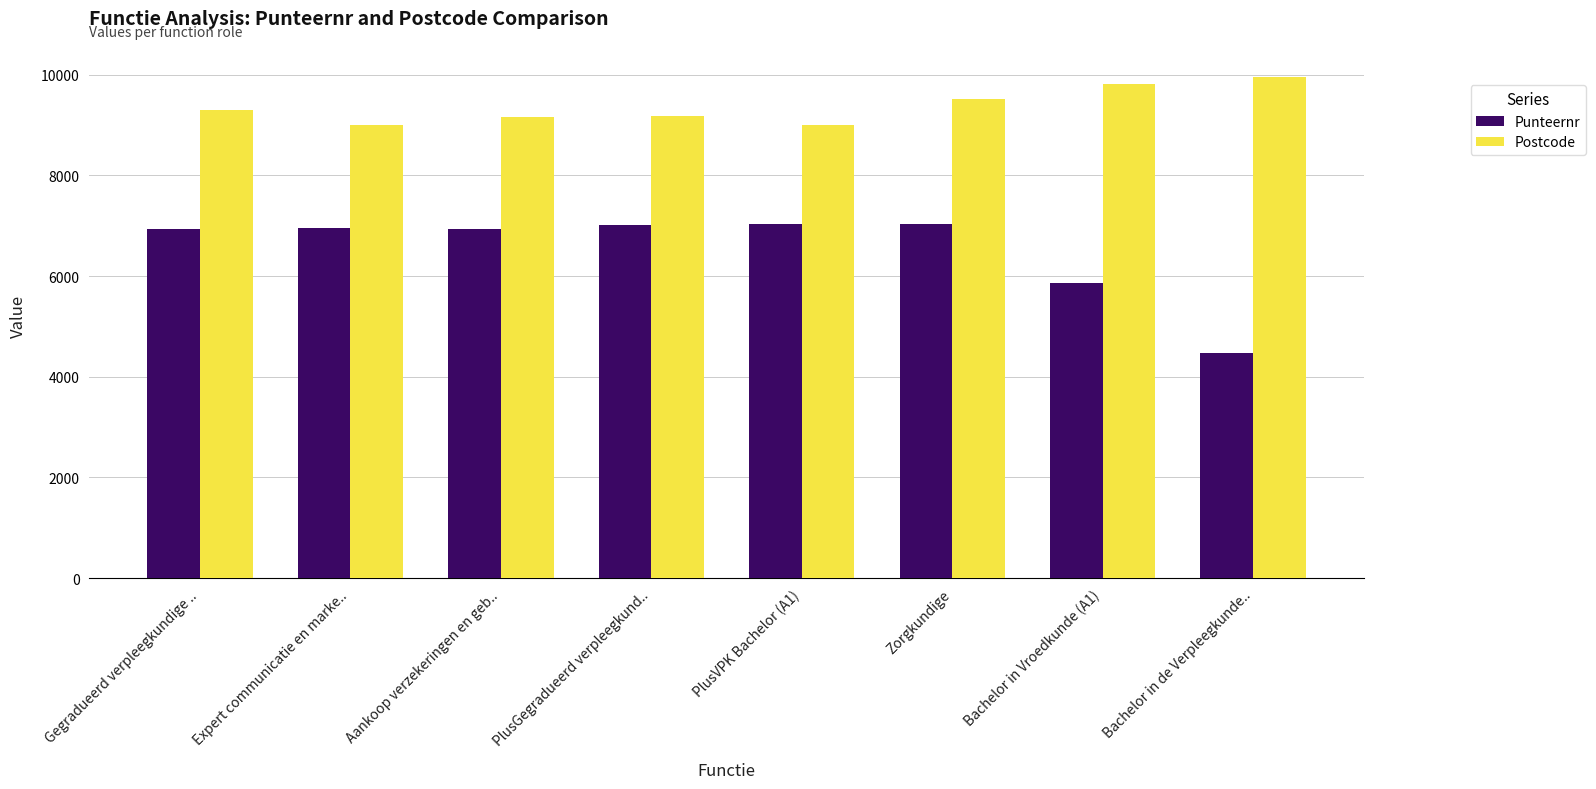

True or false: Postcode has a value of 9000 at PlusVPK Bachelor (A1).

True